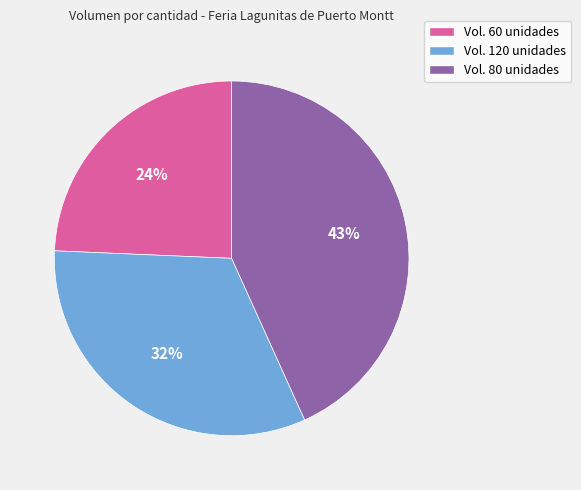

Is there any slice that represents more than half of the pie?

No